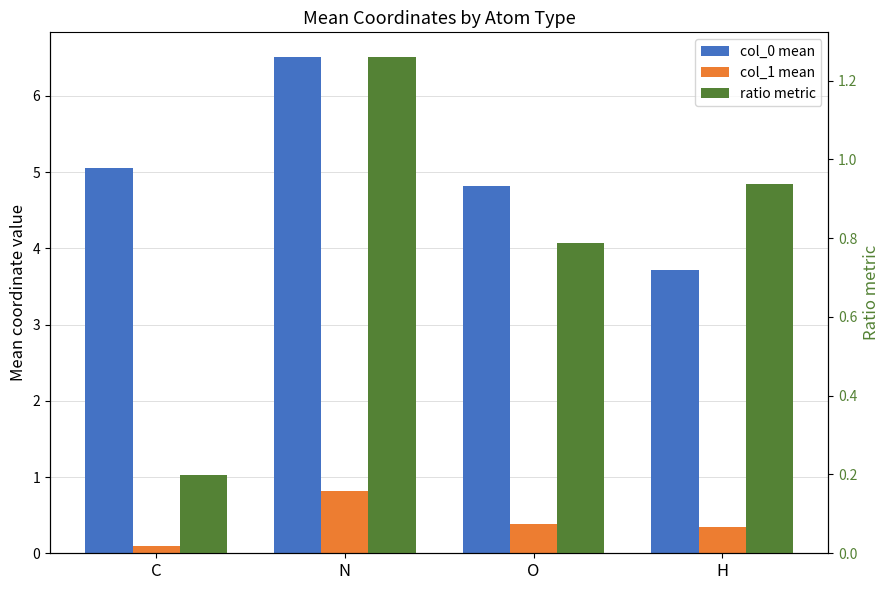

What is the value of the col_0 mean bar at the 3rd from the left?

4.8